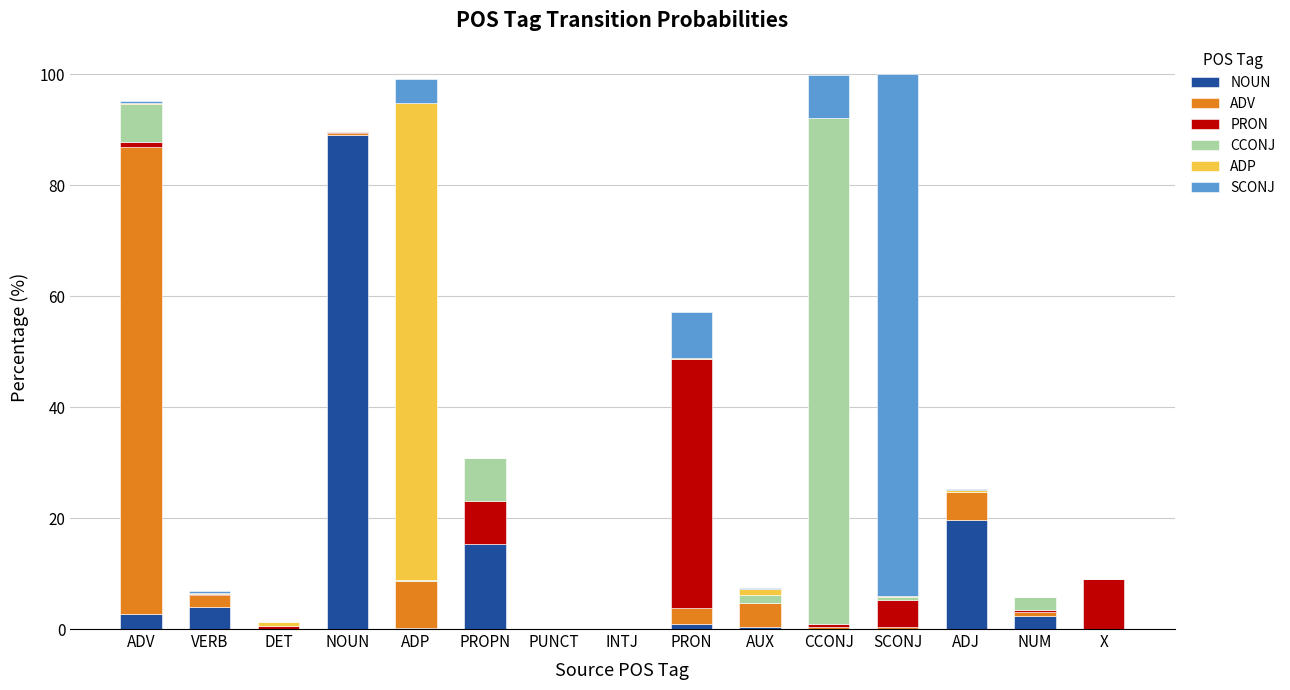

Which category has the highest value in the NOUN series?

NOUN